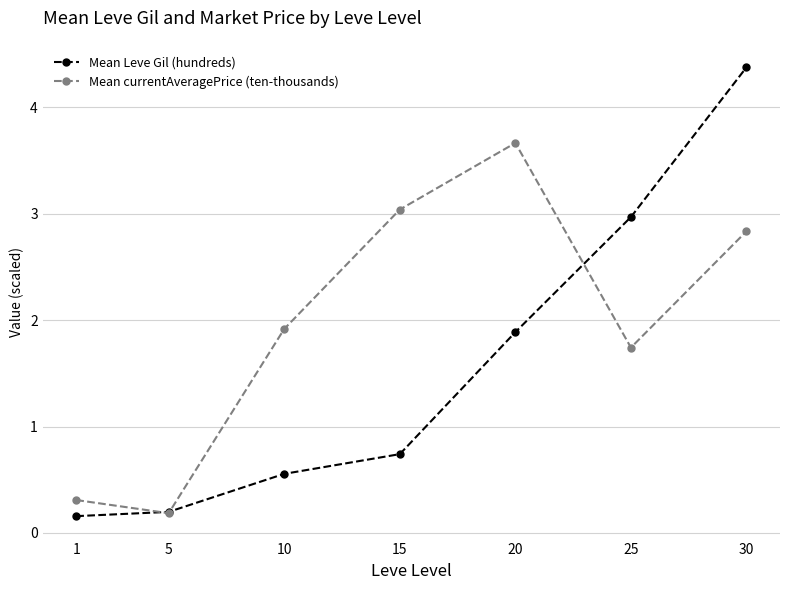

Which series has the widest spread of values?

Mean Leve Gil (hundreds)